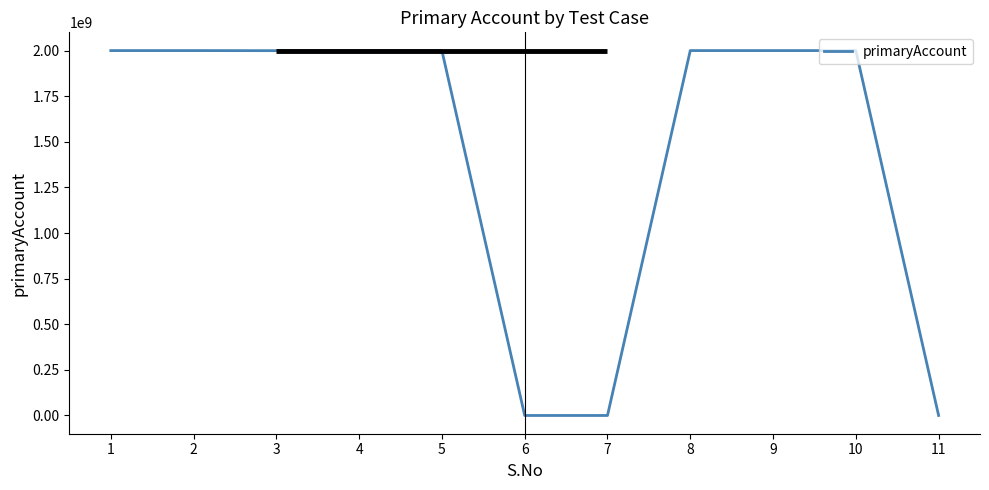

Rank the categories by value from highest to lowest.

8, 4, 9, 2, 10, 1, 3, 5, 6, 7, 11